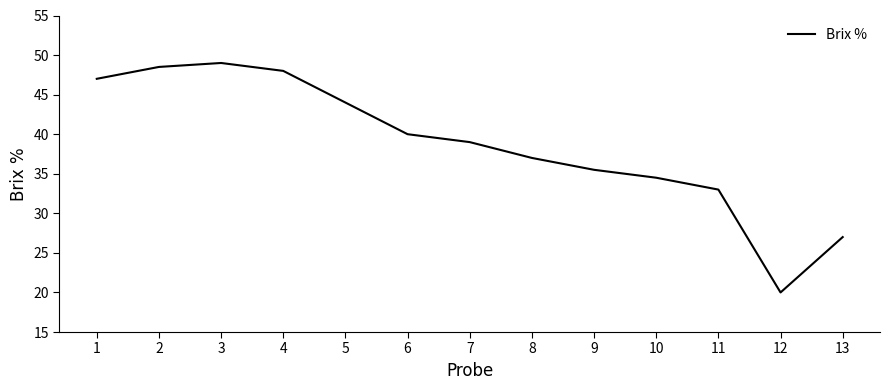

Does the chart display data point markers on the line(s)?

No